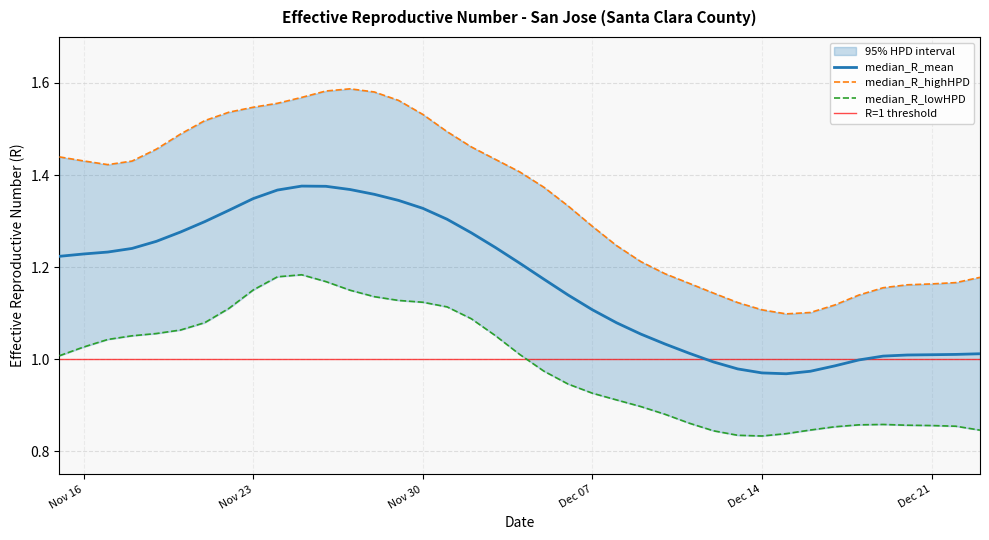

Reading left to right, list all the values displayed in this chart.

median_R_mean: 1.2	1.2	1.2	1.2	1.3	1.3	1.3	1.3	1.3	1.4	1.4	1.4	1.4	1.4	1.3	1.3	1.3	1.3	1.2	1.2	1.2	1.1	1.1	1.1	1.1	1.0	1.0	1.0	1.0	1.0	1.0	1.0	1.0	1.0	1.0	1.0	1.0	1.0	1.0
median_R_highHPD: 1.4	1.4	1.4	1.4	1.5	1.5	1.5	1.5	1.5	1.6	1.6	1.6	1.6	1.6	1.6	1.5	1.5	1.5	1.4	1.4	1.4	1.3	1.3	1.2	1.2	1.2	1.2	1.1	1.1	1.1	1.1	1.1	1.1	1.1	1.2	1.2	1.2	1.2	1.2
median_R_lowHPD: 1.0	1.0	1.0	1.1	1.1	1.1	1.1	1.1	1.2	1.2	1.2	1.2	1.1	1.1	1.1	1.1	1.1	1.1	1.1	1.0	1.0	0.9	0.9	0.9	0.9	0.9	0.9	0.8	0.8	0.8	0.8	0.8	0.9	0.9	0.9	0.9	0.9	0.9	0.8